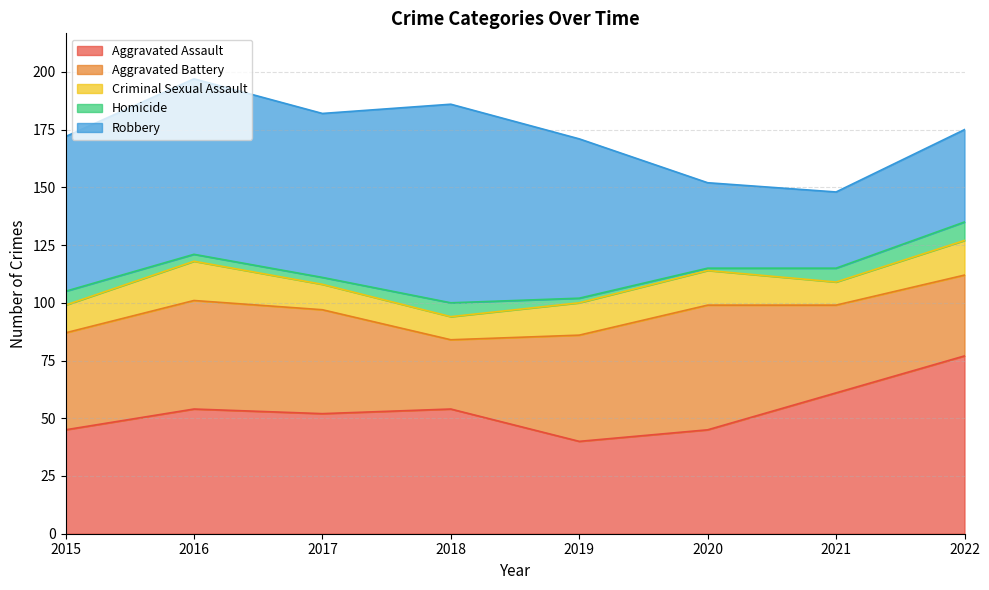

What is the highest value of the Homicide series?

8